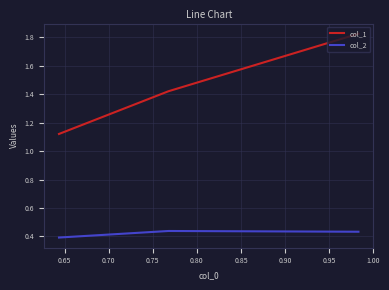

What is the value of the col_1 point at the 2nd from the left?

1.4